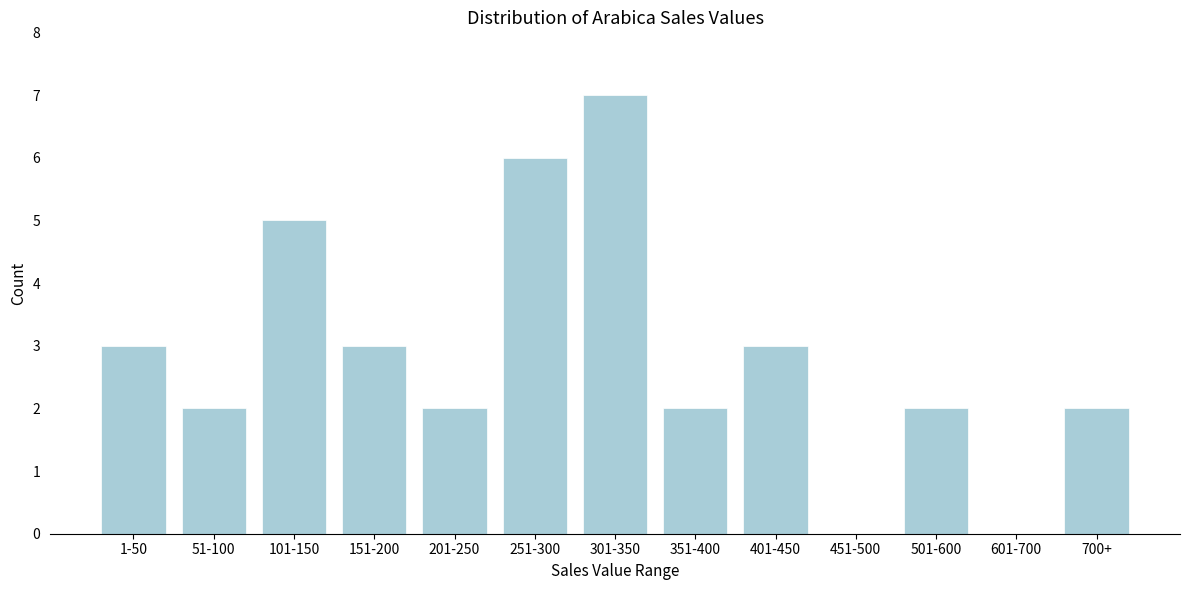

Reading left to right, transcribe all the data shown in this chart.

1-50=3	51-100=2	101-150=5	151-200=3	201-250=2	251-300=6	301-350=7	351-400=2	401-450=3	451-500=0	501-600=2	601-700=0	700+=2